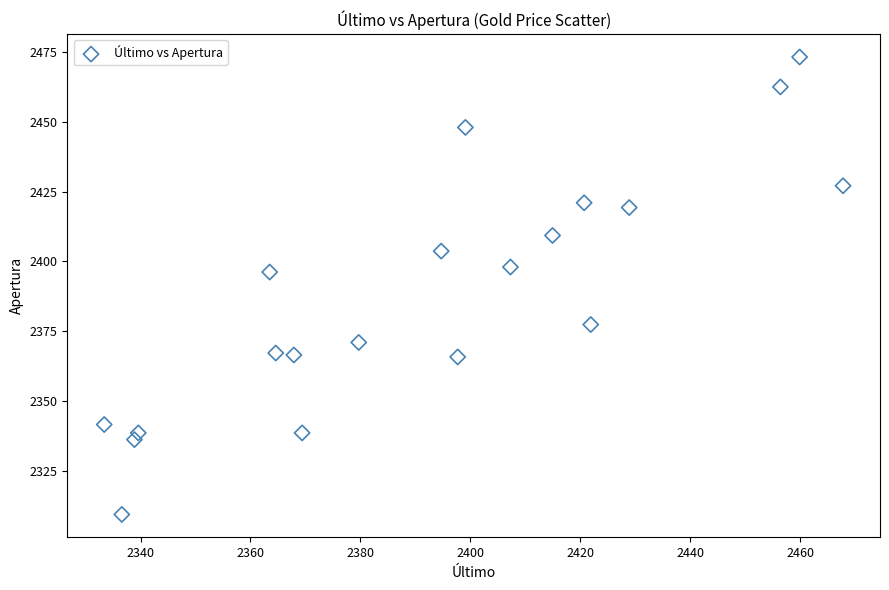

What is the range of X values (max minus min)?

134.4